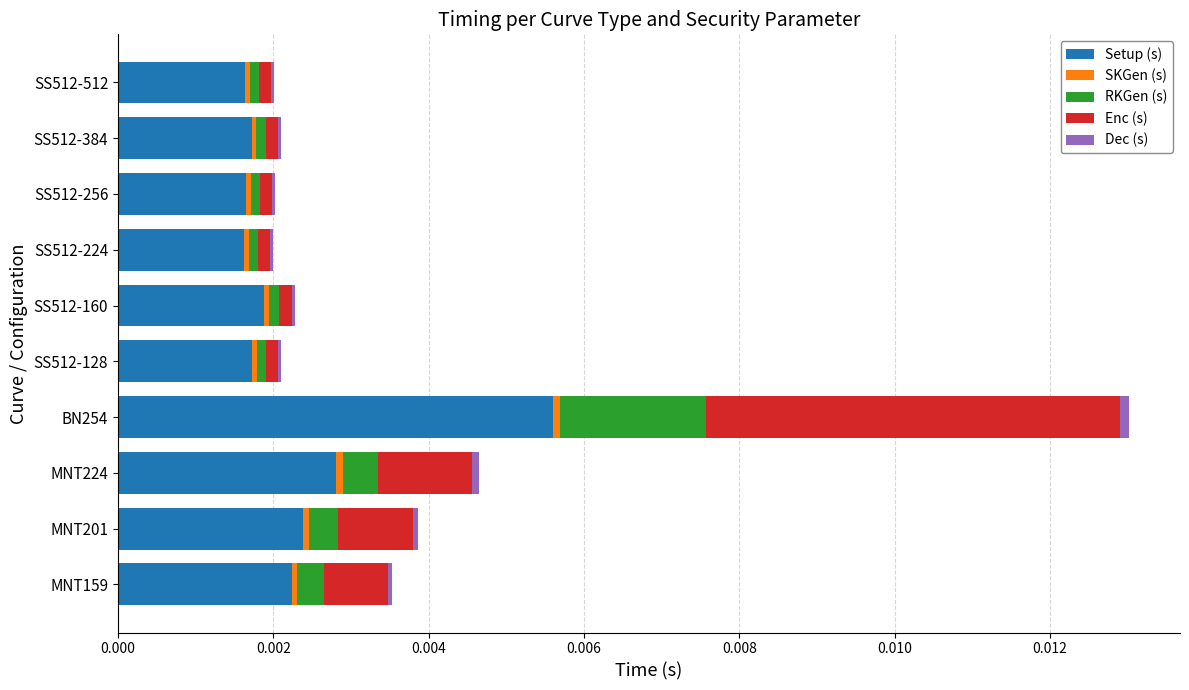

The Setup (s) series shows 0.0 at SS512-256. True or false?

True